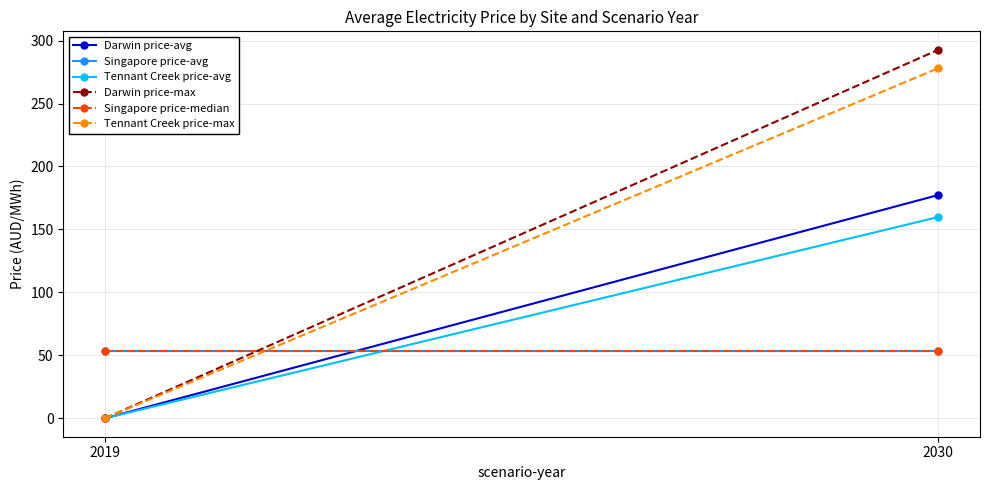

Which series has the widest spread of values?

Darwin price-max